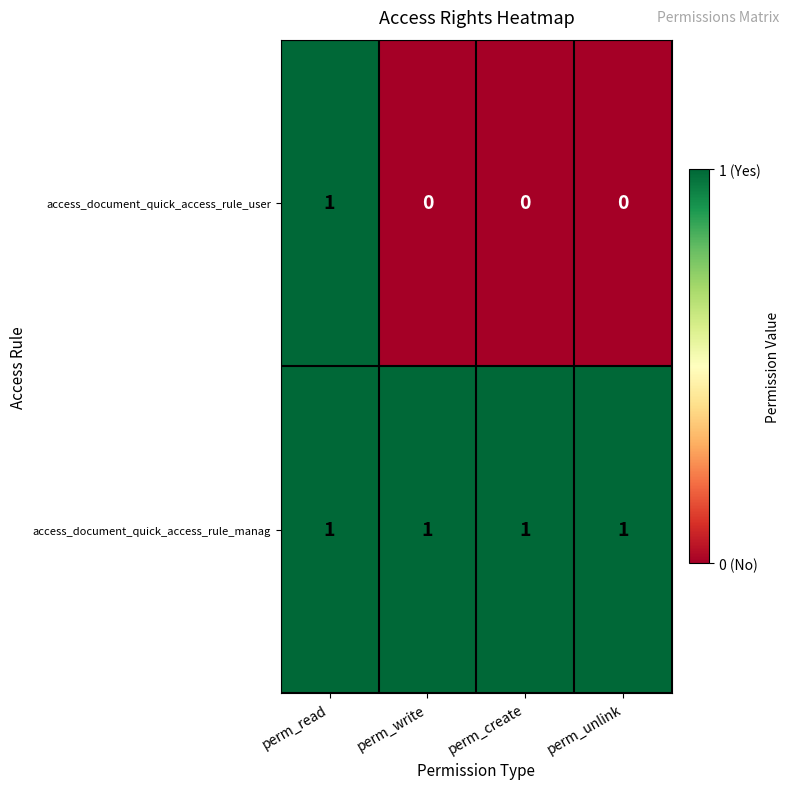

What is the maximum value shown in the chart?

1